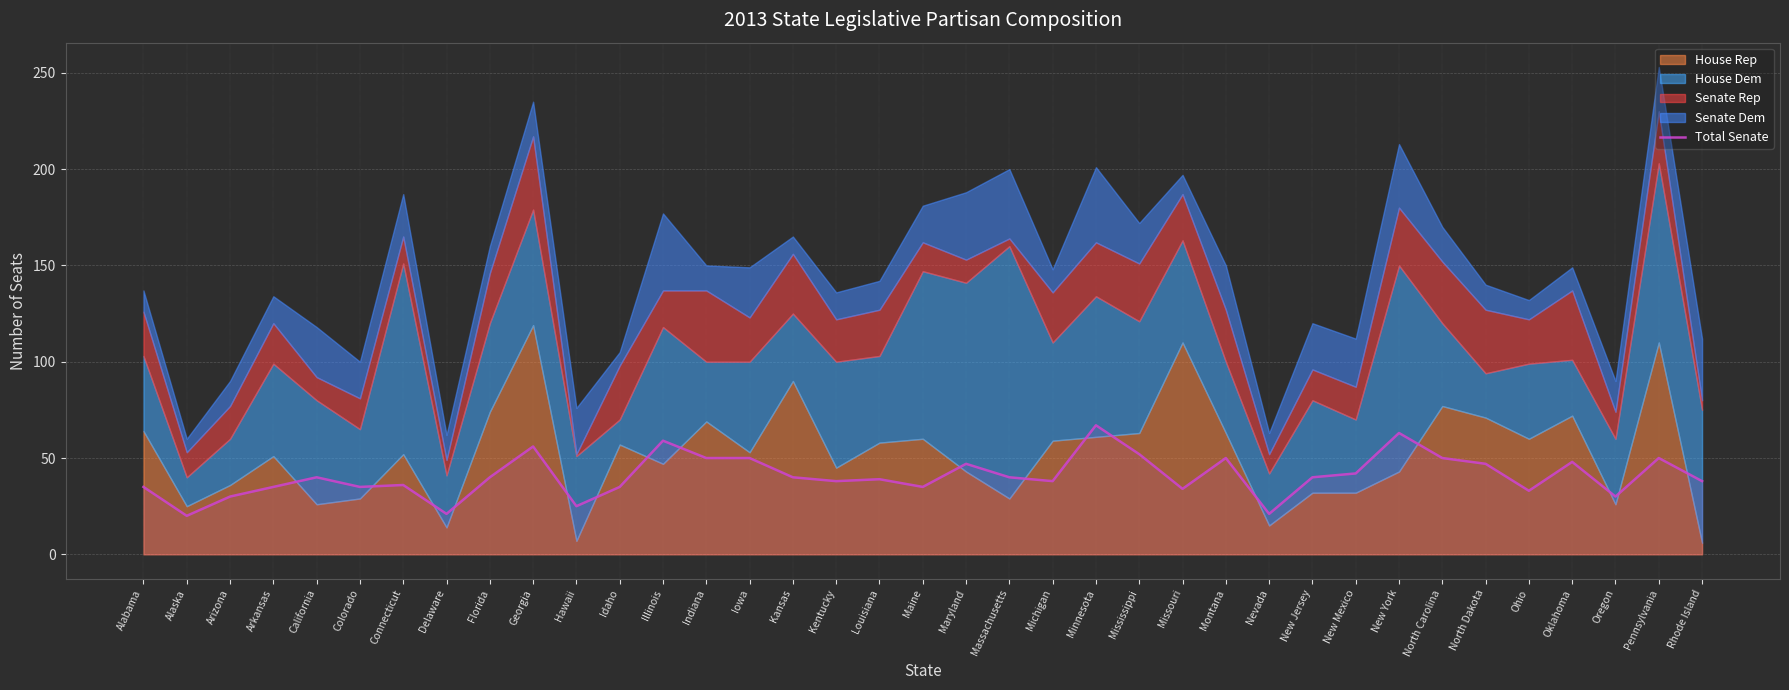

Does the chart have visible grid lines?

Yes